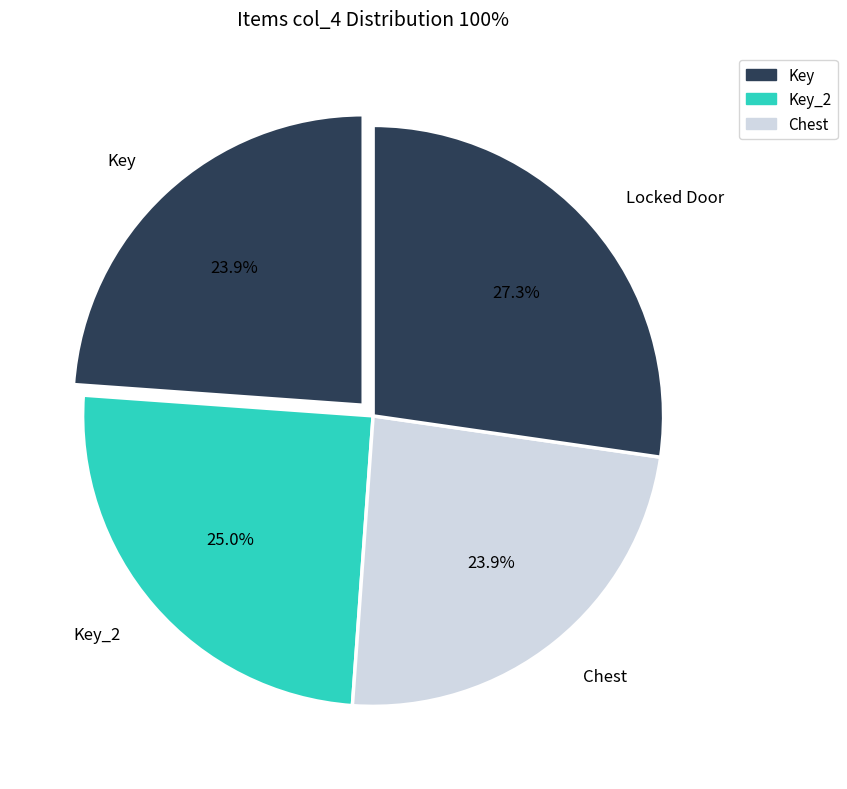

What is the largest slice in the pie chart?

Locked Door